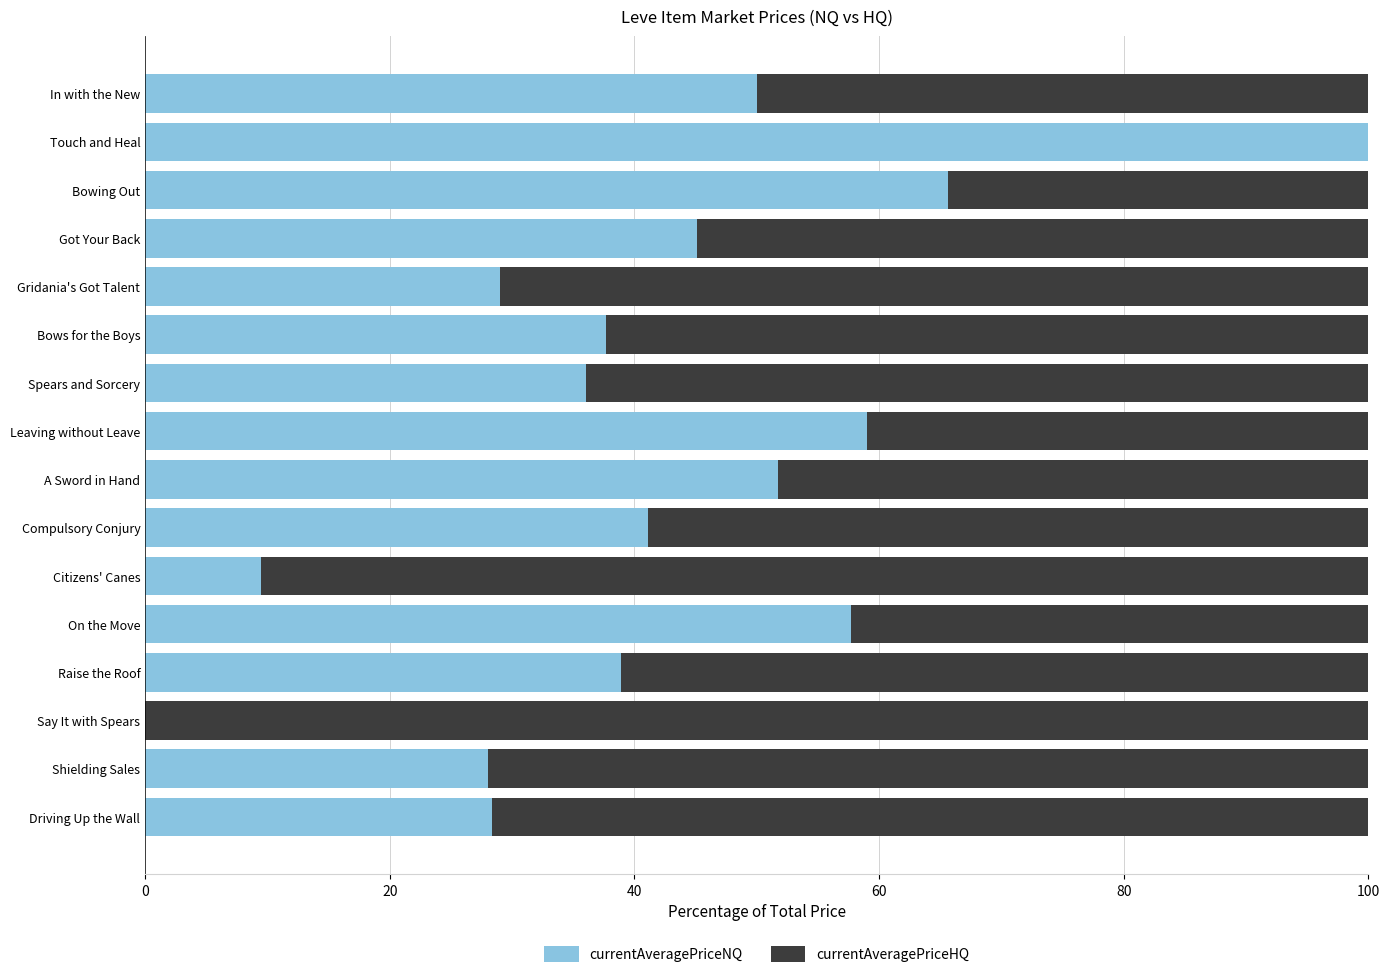

What is the total value across all series at Raise the Roof?

100.0